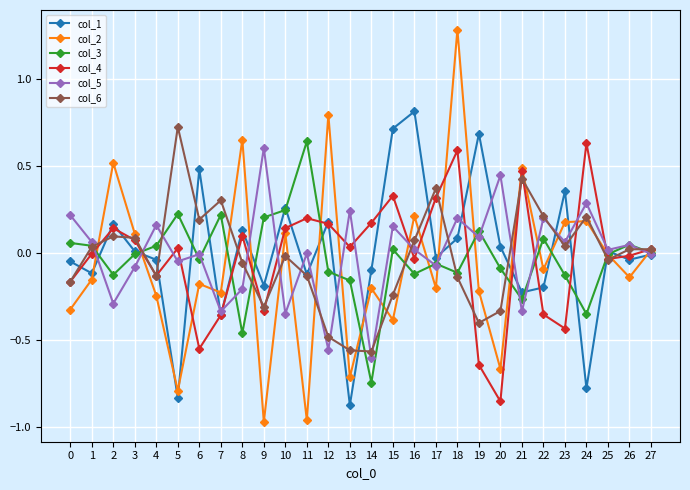

True or false: col_1 has a value of 0.0 at 8.

False